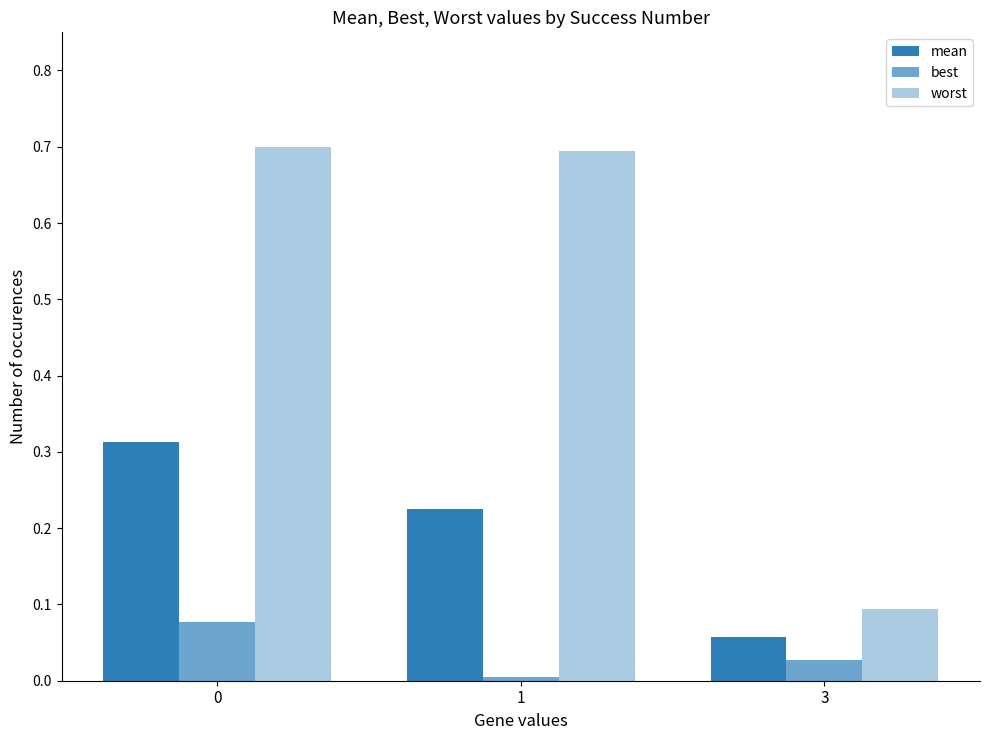

What is the difference between the maximum and minimum values in the worst series?

0.6